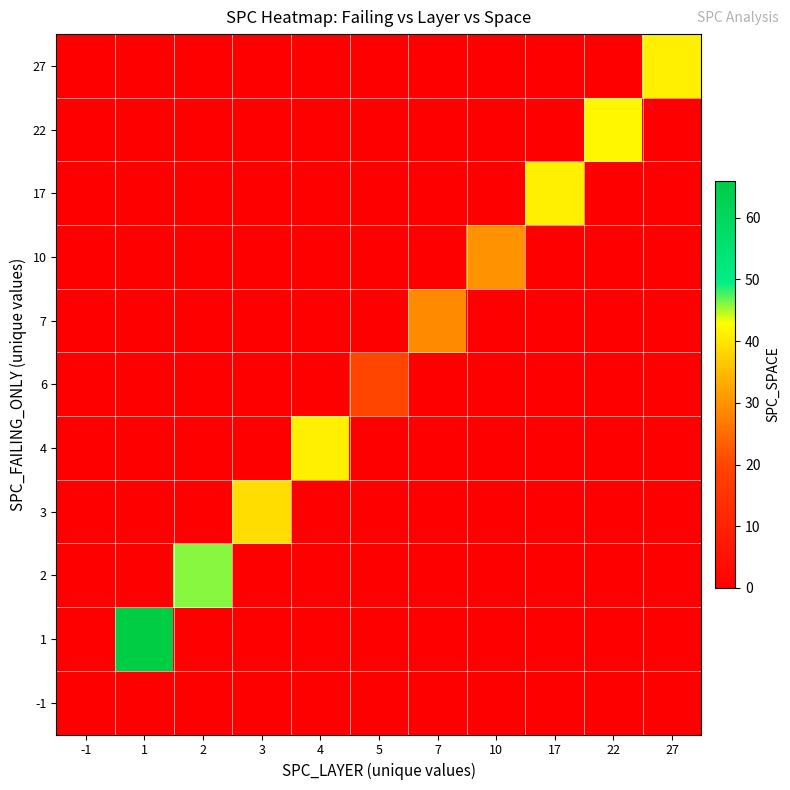

Reading right to left, list all the values displayed in this chart.

-1: 27=0	22=0	17=0	10=0	7=0	5=0	4=0	3=0	2=0	1=0	-1=0
1: 27=0	22=0	17=0	10=0	7=0	5=0	4=0	3=0	2=0	1=66	-1=0
2: 27=0	22=0	17=0	10=0	7=0	5=0	4=0	3=0	2=46	1=0	-1=0
3: 27=0	22=0	17=0	10=0	7=0	5=0	4=0	3=39	2=0	1=0	-1=0
4: 27=0	22=0	17=0	10=0	7=0	5=0	4=41	3=0	2=0	1=0	-1=0
6: 27=0	22=0	17=0	10=0	7=0	5=20	4=0	3=0	2=0	1=0	-1=0
7: 27=0	22=0	17=0	10=0	7=29	5=0	4=0	3=0	2=0	1=0	-1=0
10: 27=0	22=0	17=0	10=30	7=0	5=0	4=0	3=0	2=0	1=0	-1=0
17: 27=0	22=0	17=41	10=0	7=0	5=0	4=0	3=0	2=0	1=0	-1=0
22: 27=0	22=42	17=0	10=0	7=0	5=0	4=0	3=0	2=0	1=0	-1=0
27: 27=41	22=0	17=0	10=0	7=0	5=0	4=0	3=0	2=0	1=0	-1=0